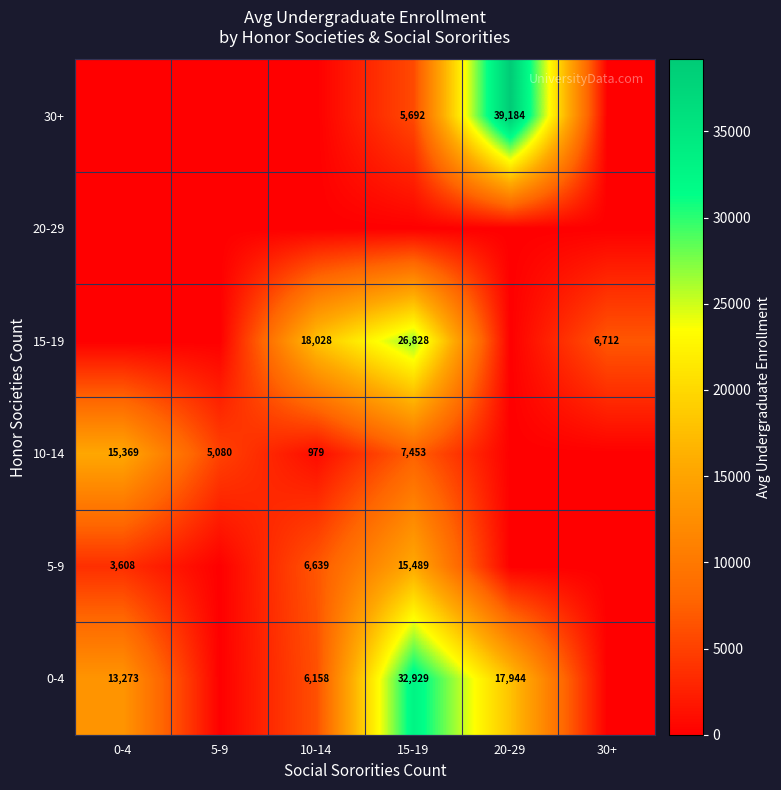

Which category has the lowest value across all series?

5-9